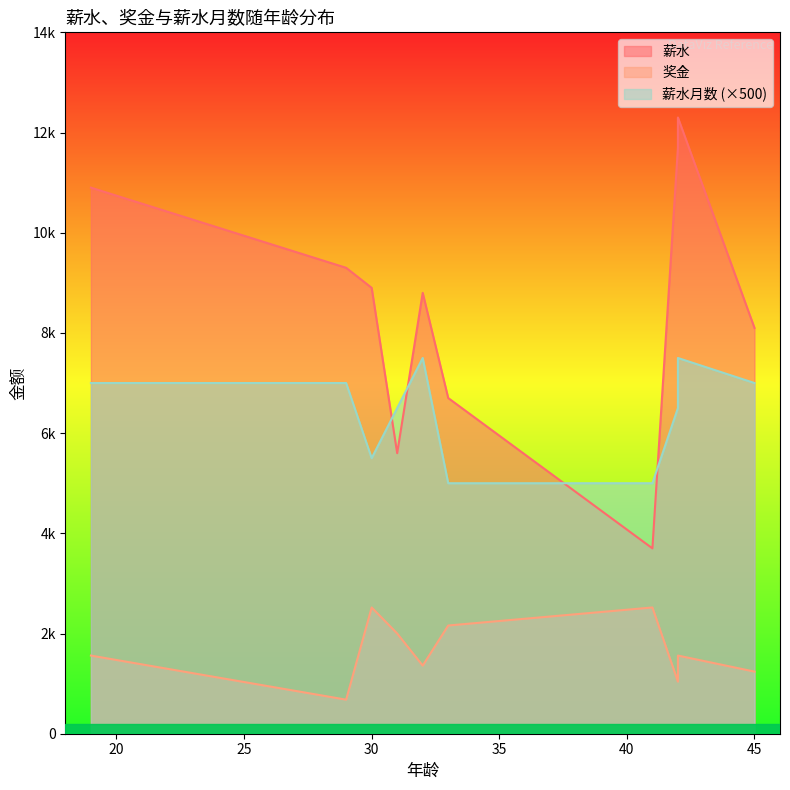

What is the lowest value of the 奖金 series?

680